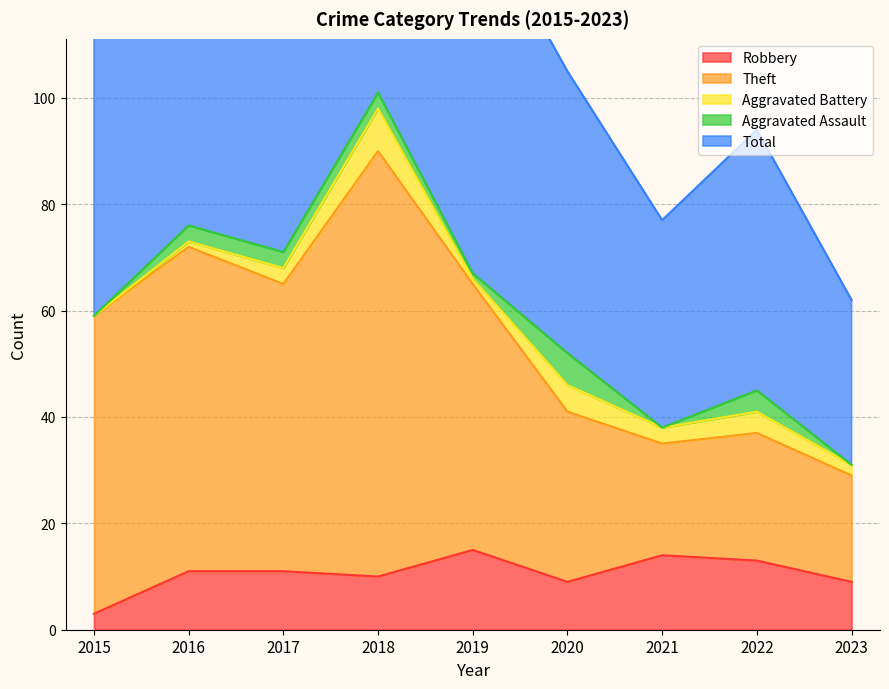

The value of Robbery at 2022 is 7. True or false?

False